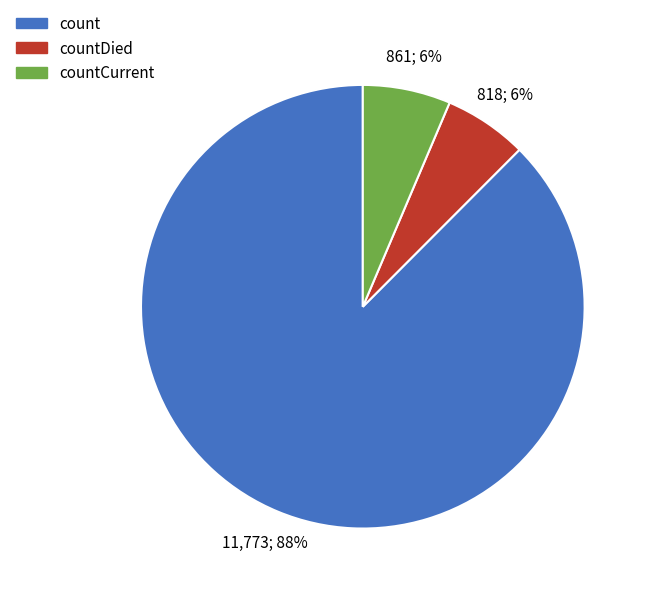

Which slice is the largest?

count